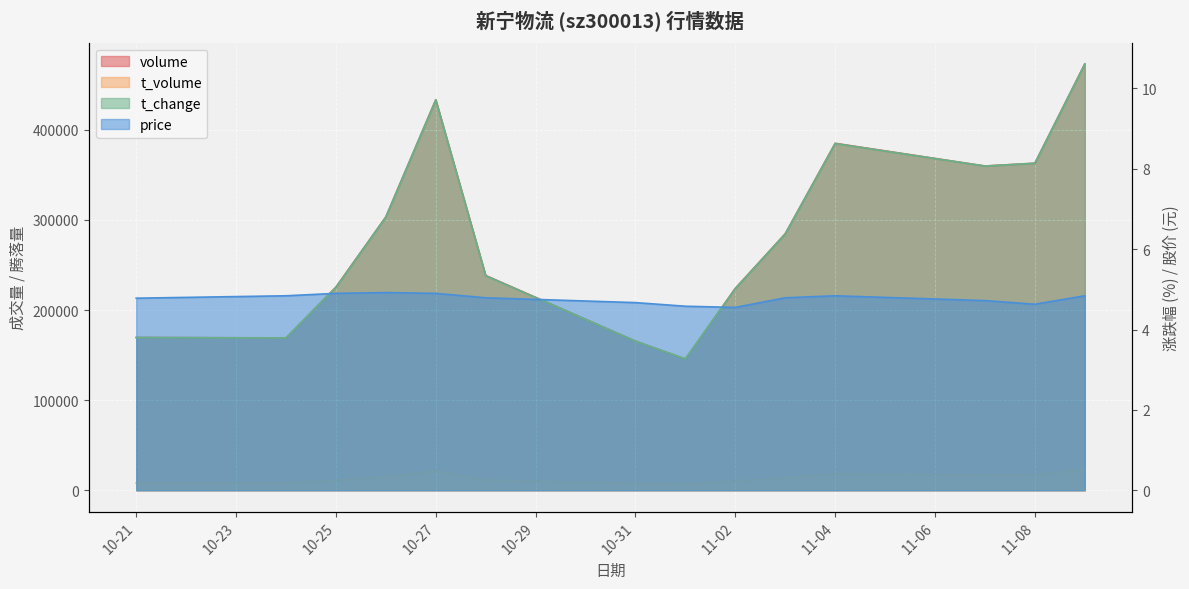

Does the chart display data point markers on the line(s)?

No